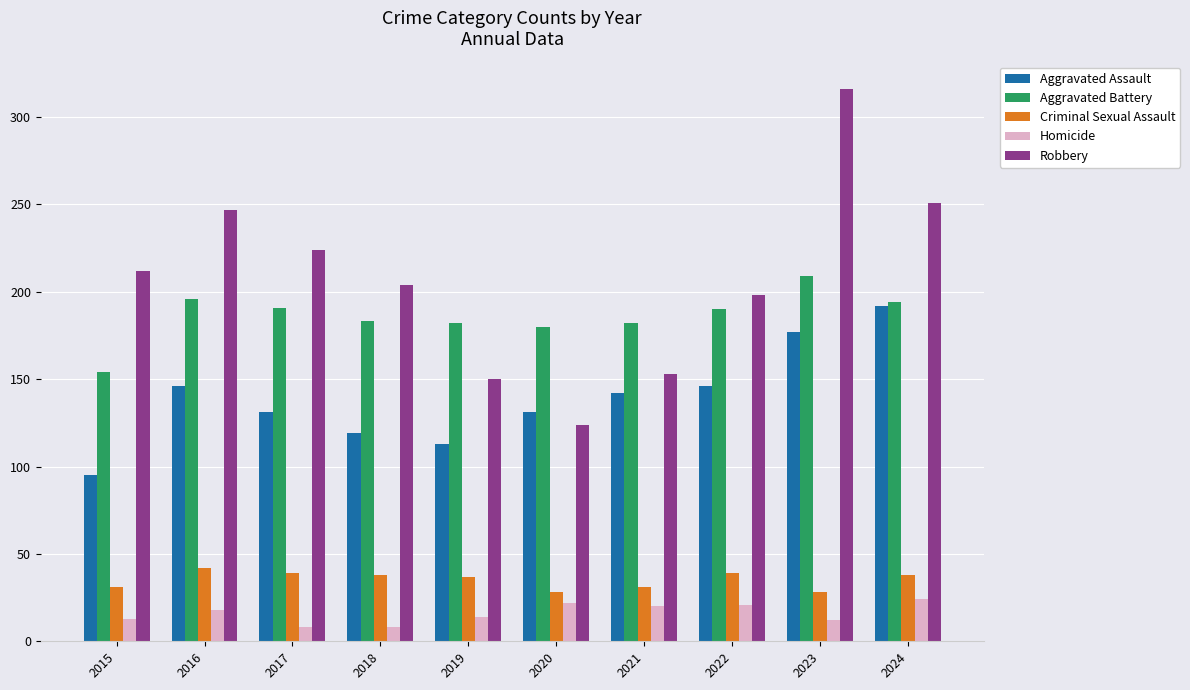

What is the sum of all Aggravated Assault values?

1392